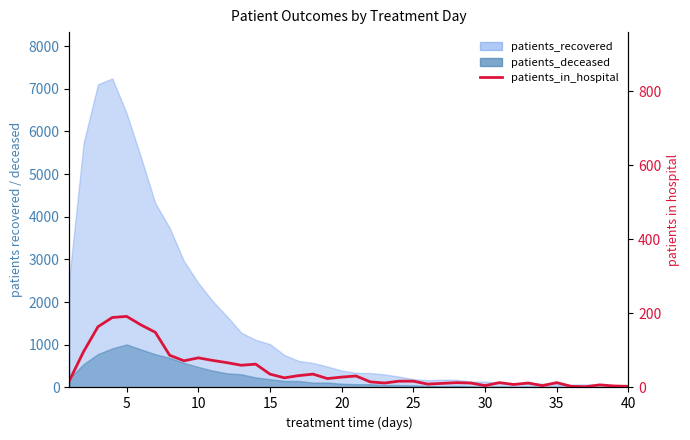

Where does the data first go above 24?

5